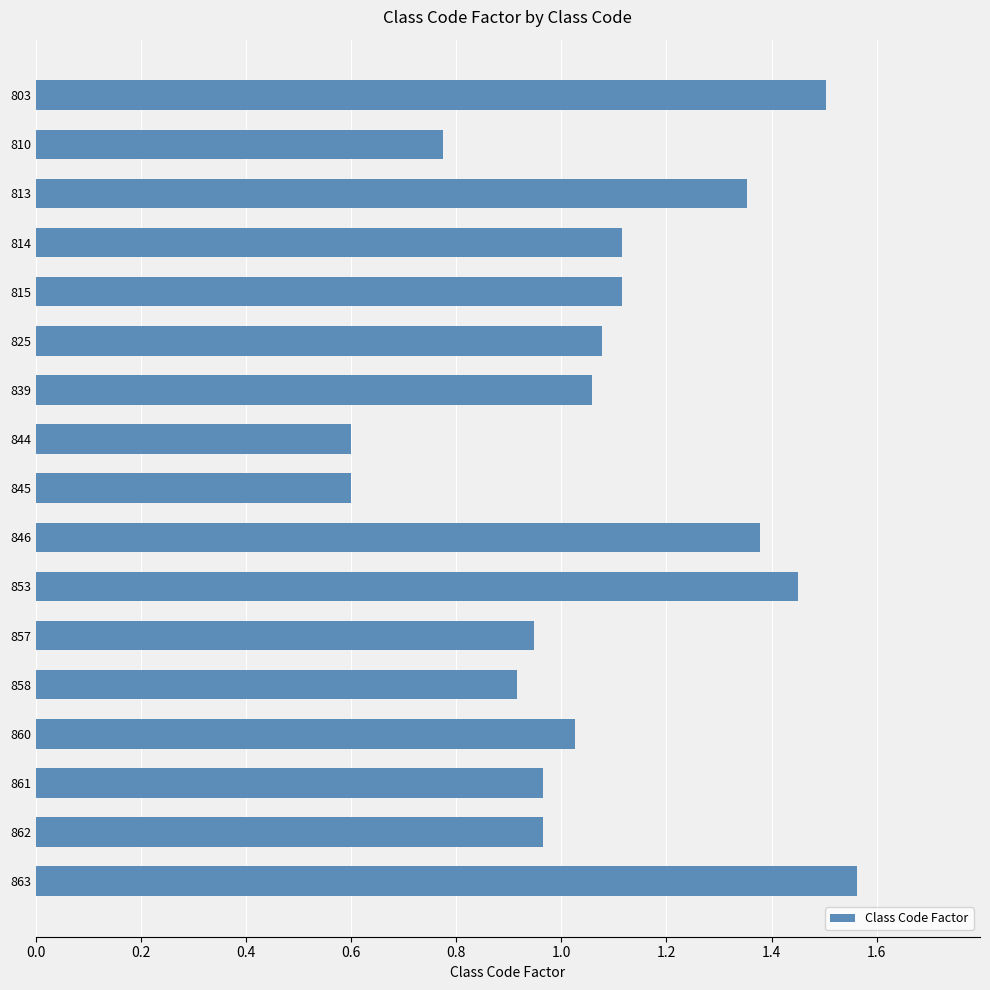

The value at 803 is 2.7. True or false?

False